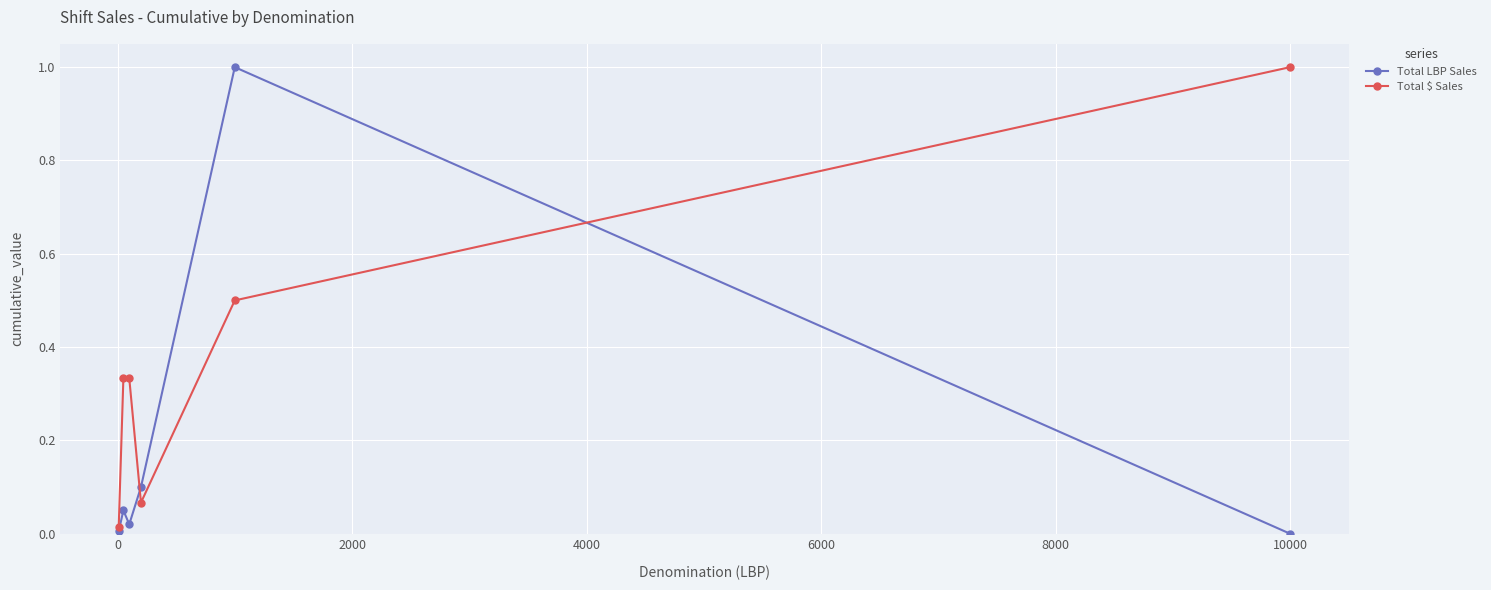

What is the difference between the second highest and minimum values in the Total $ Sales series?

0.5